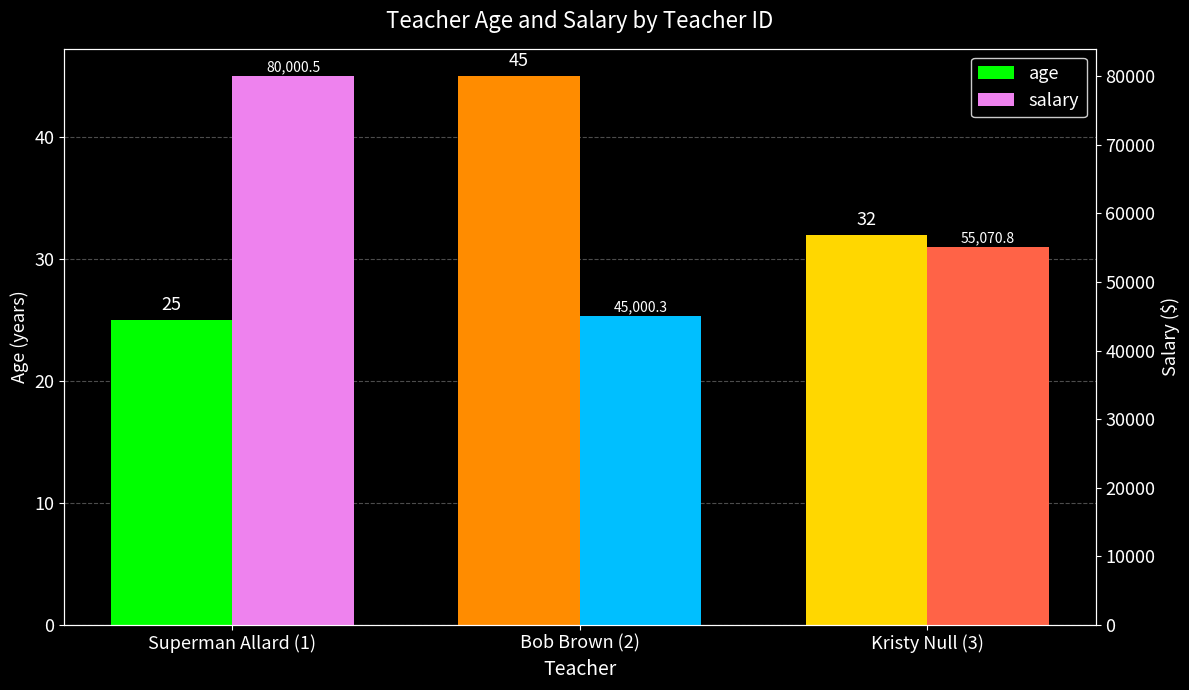

The value of age at Superman Allard (1) is 8.9. True or false?

False